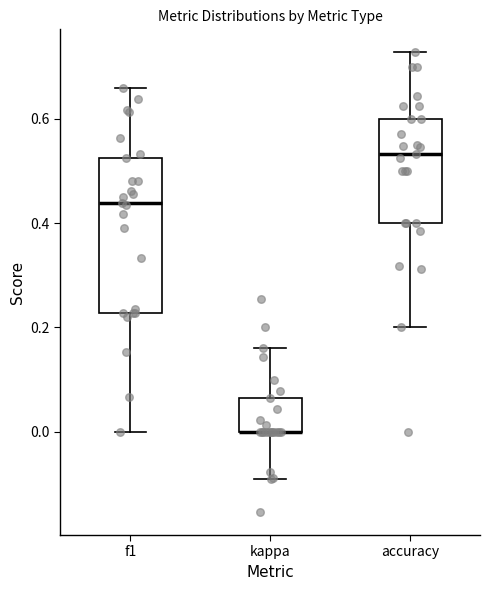

Where is the lower edge of the box for kappa on the y-axis? The values are not printed on the chart, so give them approximately, as read against the axis.

0.00